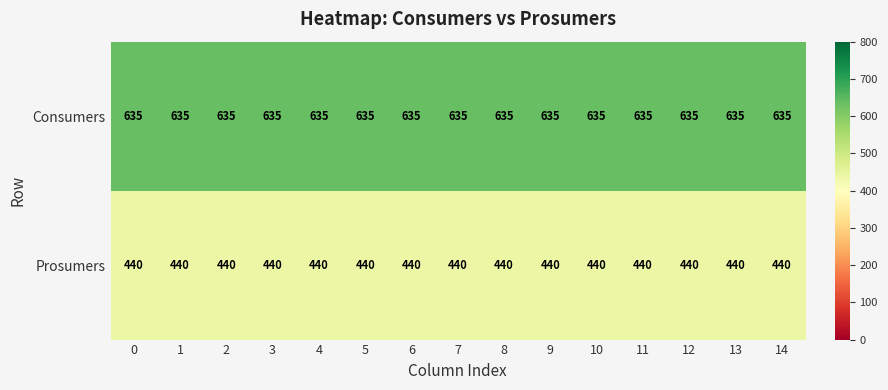

At how many categories does at least one series exceed 491?

15